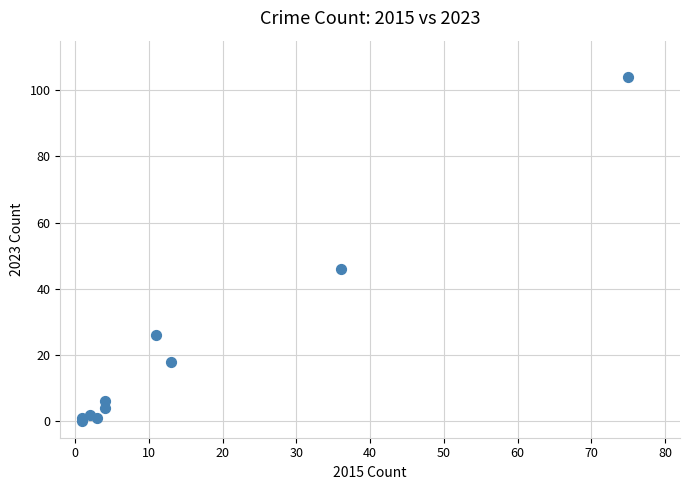

What Y value in the scatter plot is closest to 52?

46